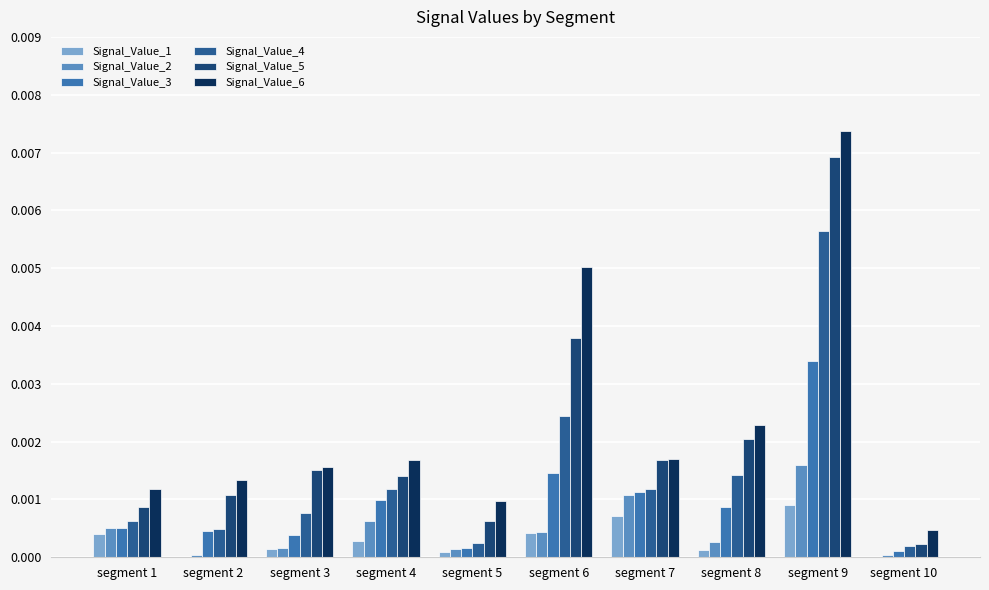

Which category has the highest value in the Signal_Value_5 series?

segment 9